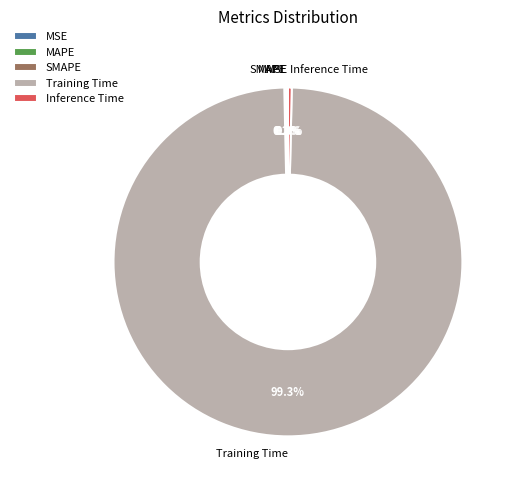

Combined, do Inference Time and Training Time account for over 50%?

Yes